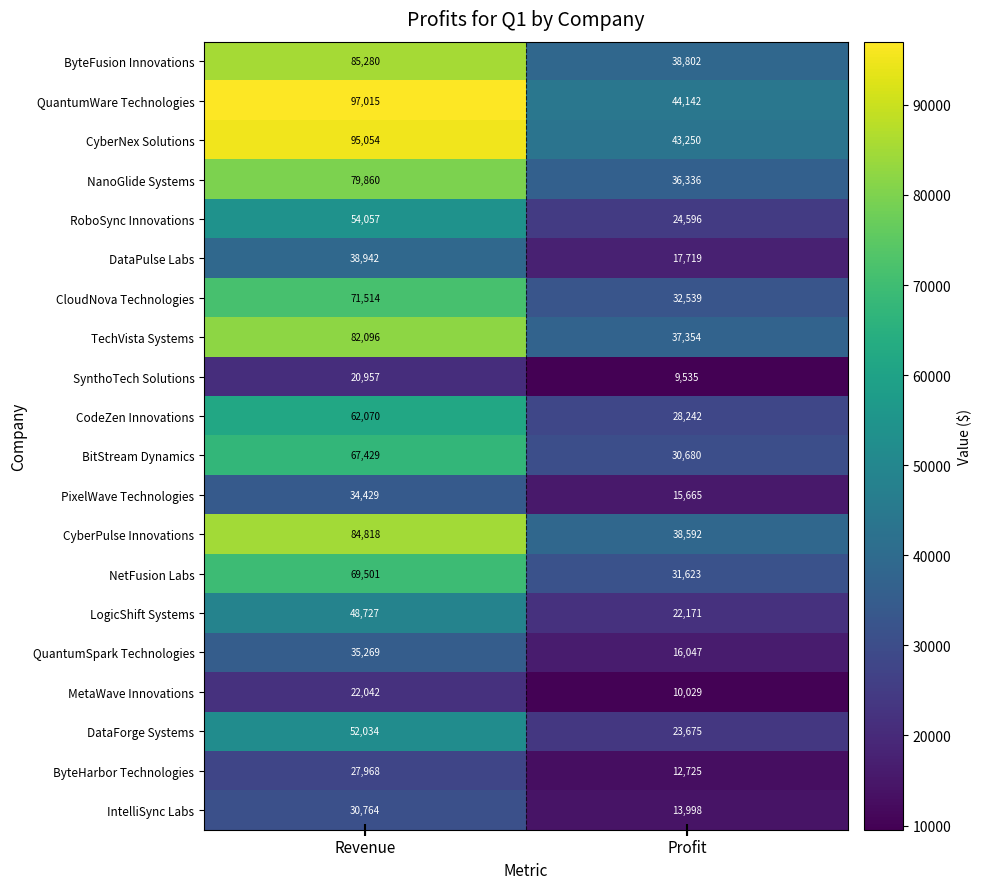

What is the difference between the maximum and minimum values in the CyberNex Solutions series?

51804